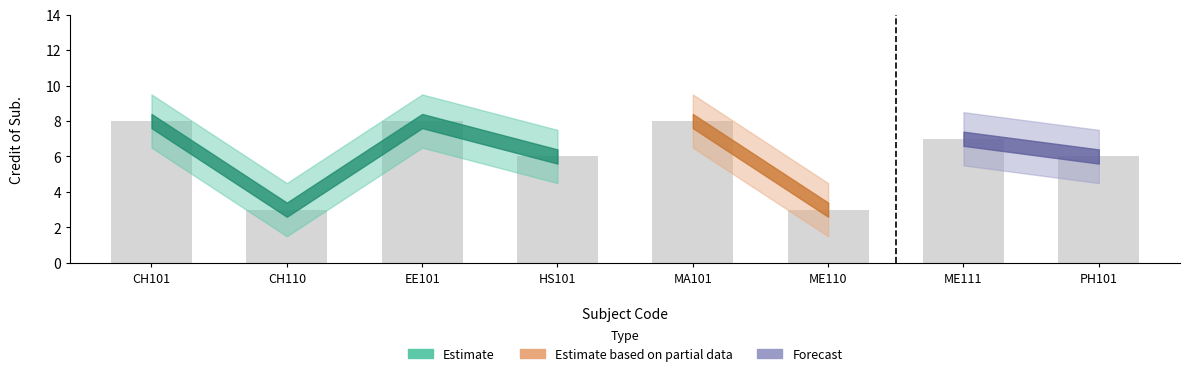

How many data points does each series have?

8